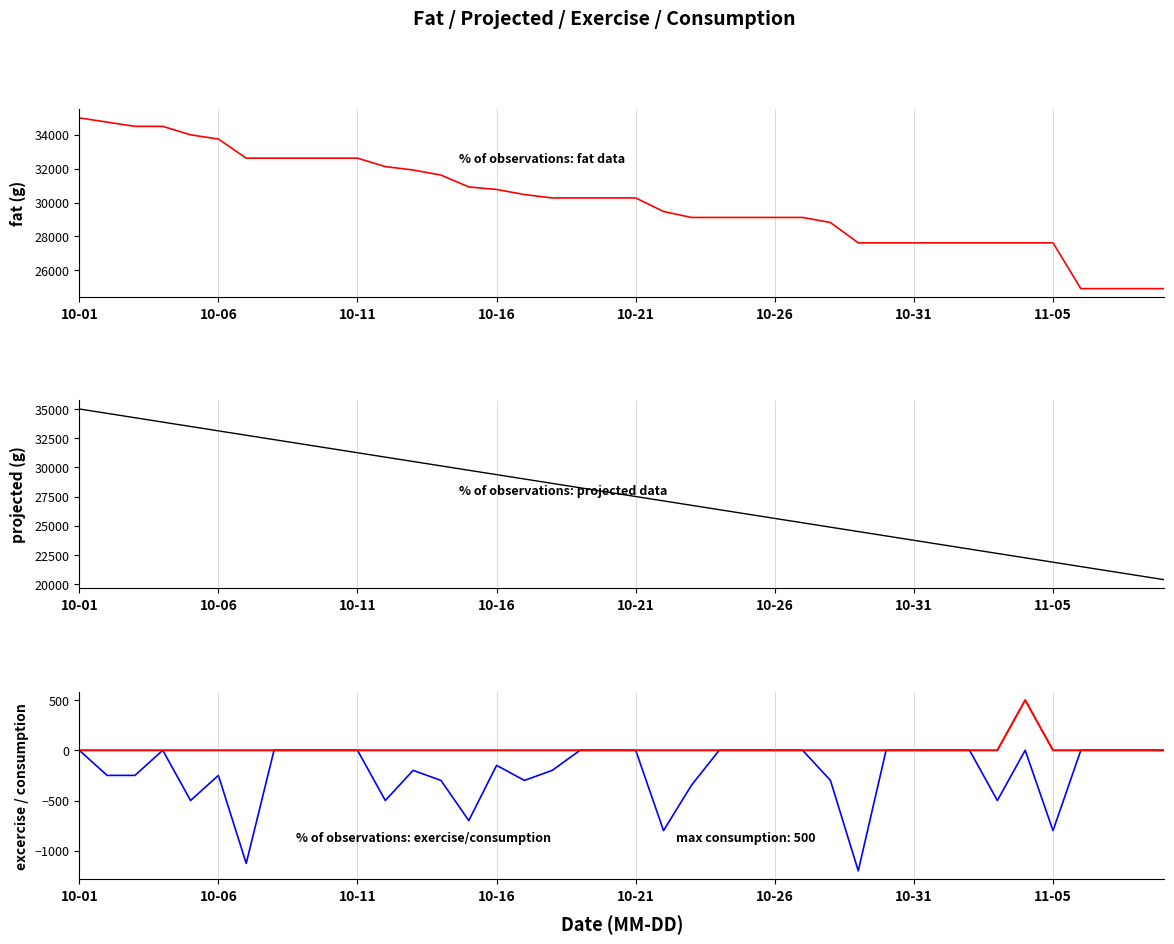

True or false: projected and excercise intersect in this chart.

False